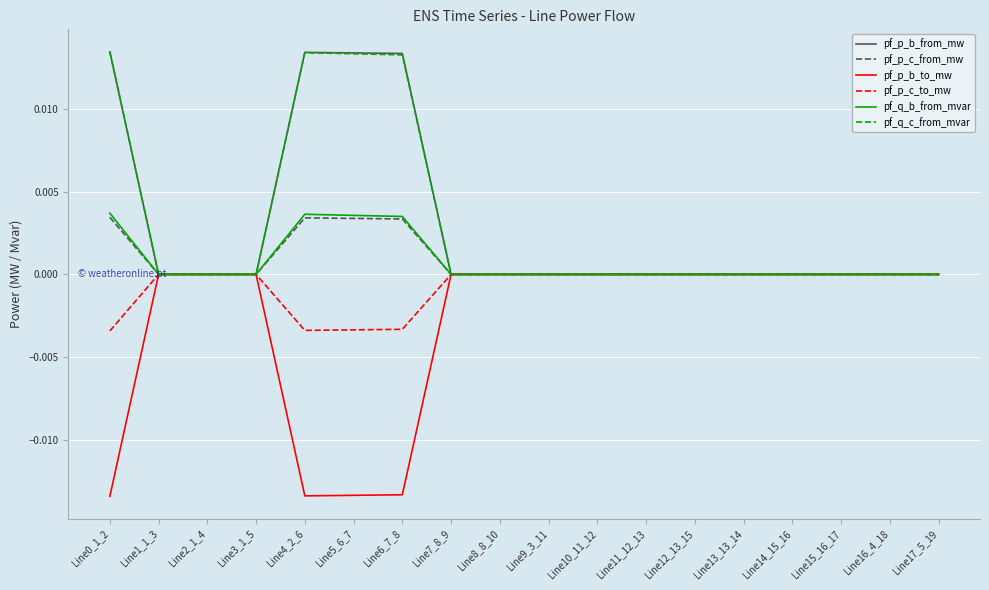

Is it true that pf_p_c_to_mw equals 0.0 at Line8_8_10?

True